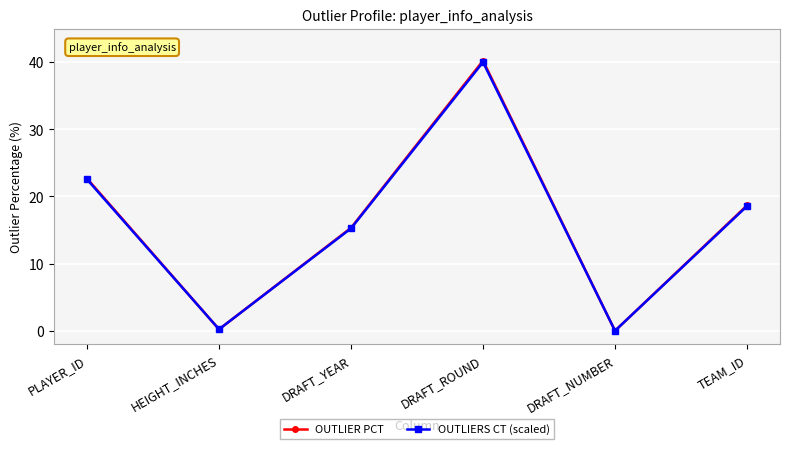

At which label is OUTLIERS CT (scaled) closest to 20?

TEAM_ID